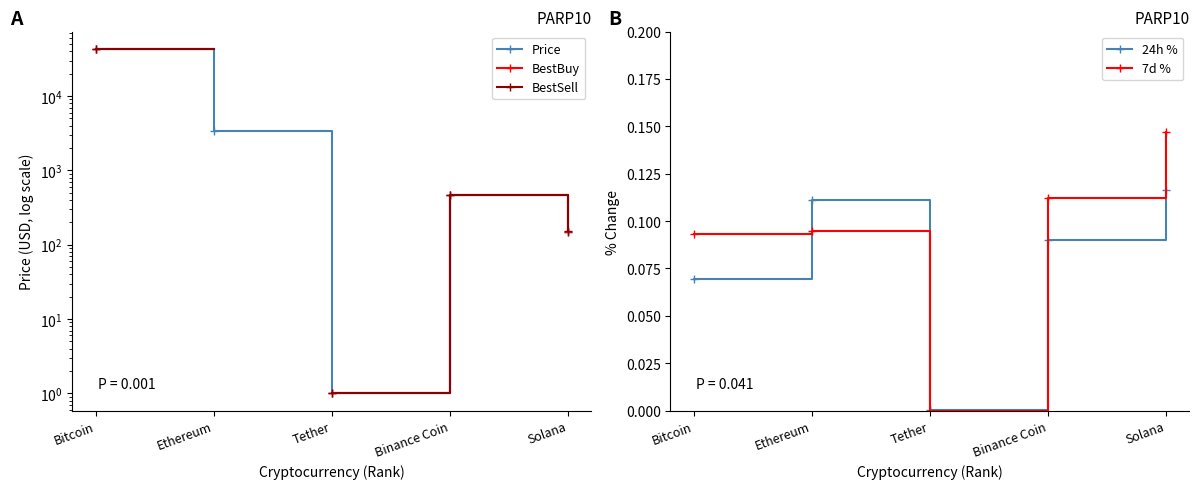

At which label does 24h % reach its minimum?

Tether